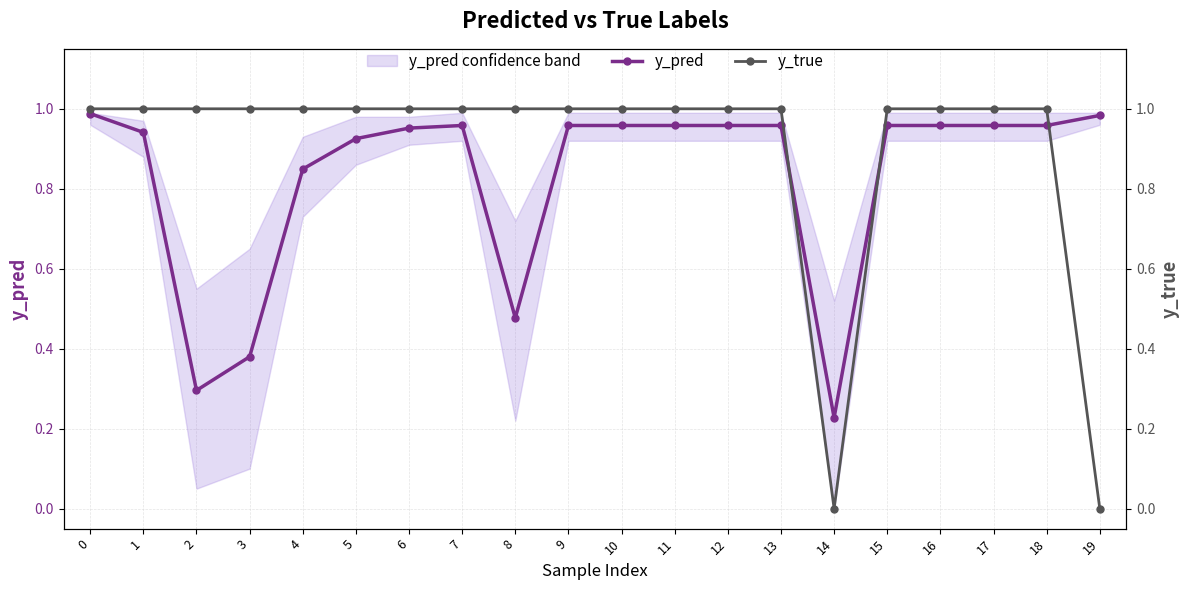

Reading left to right, transcribe all the data shown in this chart.

y_pred: 1.0	0.9	0.3	0.4	0.8	0.9	1.0	1.0	0.5	1.0	1.0	1.0	1.0	1.0	0.2	1.0	1.0	1.0	1.0	1.0
y_true: 1.0	1.0	1.0	1.0	1.0	1.0	1.0	1.0	1.0	1.0	1.0	1.0	1.0	1.0	0.0	1.0	1.0	1.0	1.0	0.0